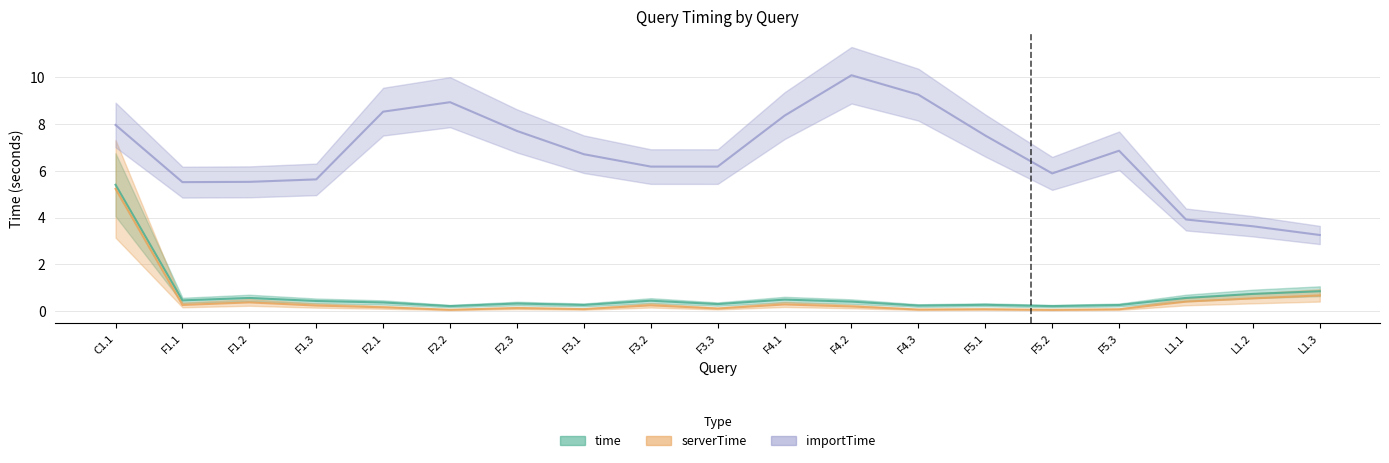

Reading left to right, what are all the values shown in this chart?

time: 5.4	0.4	0.6	0.4	0.4	0.2	0.3	0.3	0.4	0.3	0.5	0.4	0.2	0.3	0.2	0.2	0.6	0.7	0.8
serverTime: 5.2	0.3	0.4	0.2	0.2	0.0	0.1	0.1	0.2	0.1	0.3	0.2	0.1	0.1	0.0	0.1	0.4	0.5	0.7
importTime: 8.0	5.5	5.5	5.6	8.5	8.9	7.7	6.7	6.2	6.2	8.4	10.1	9.3	7.5	5.9	6.9	3.9	3.6	3.3